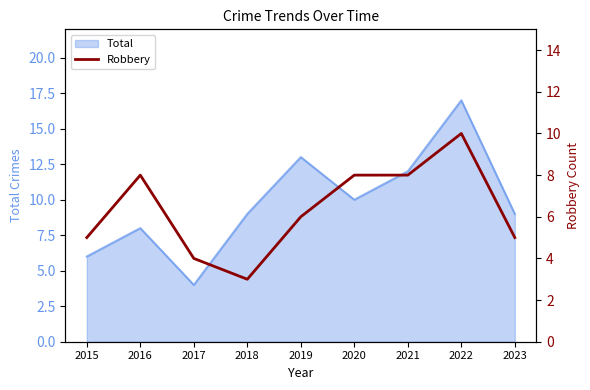

True or false: Total has a value of 4 at 2016.

False